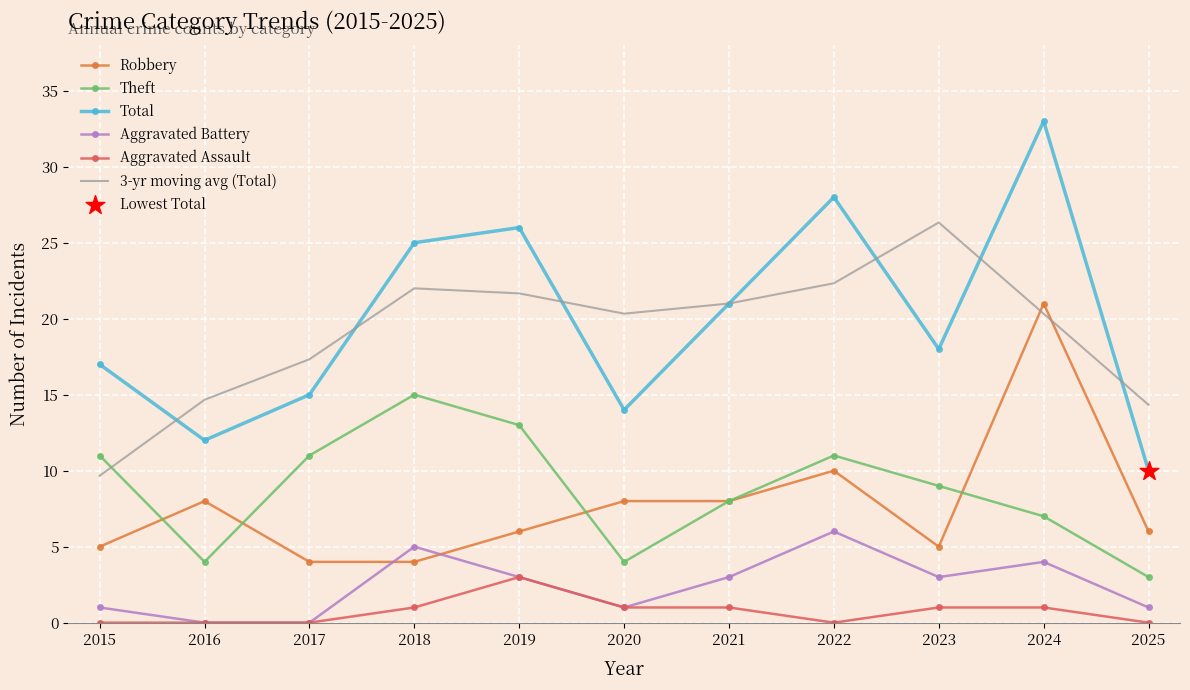

Which series has the widest spread of values?

Total